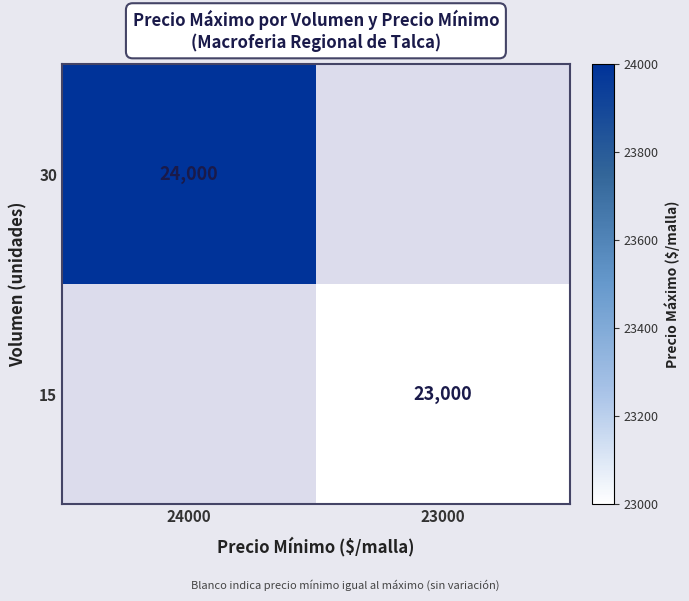

The 30 series shows 24000 at 24000. True or false?

True